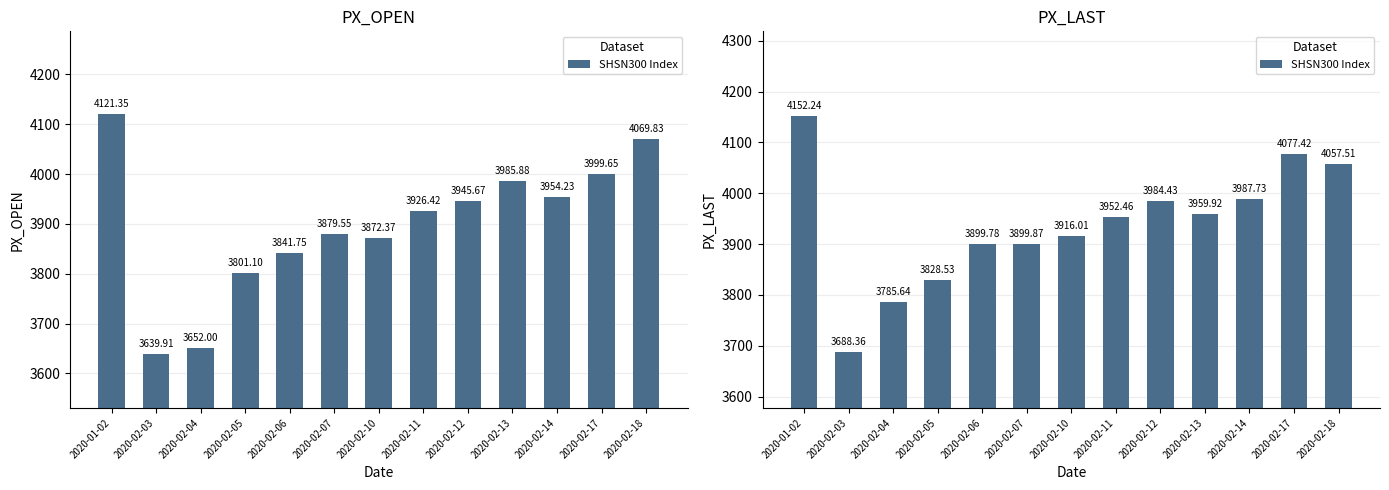

How many values are below 3952?

6